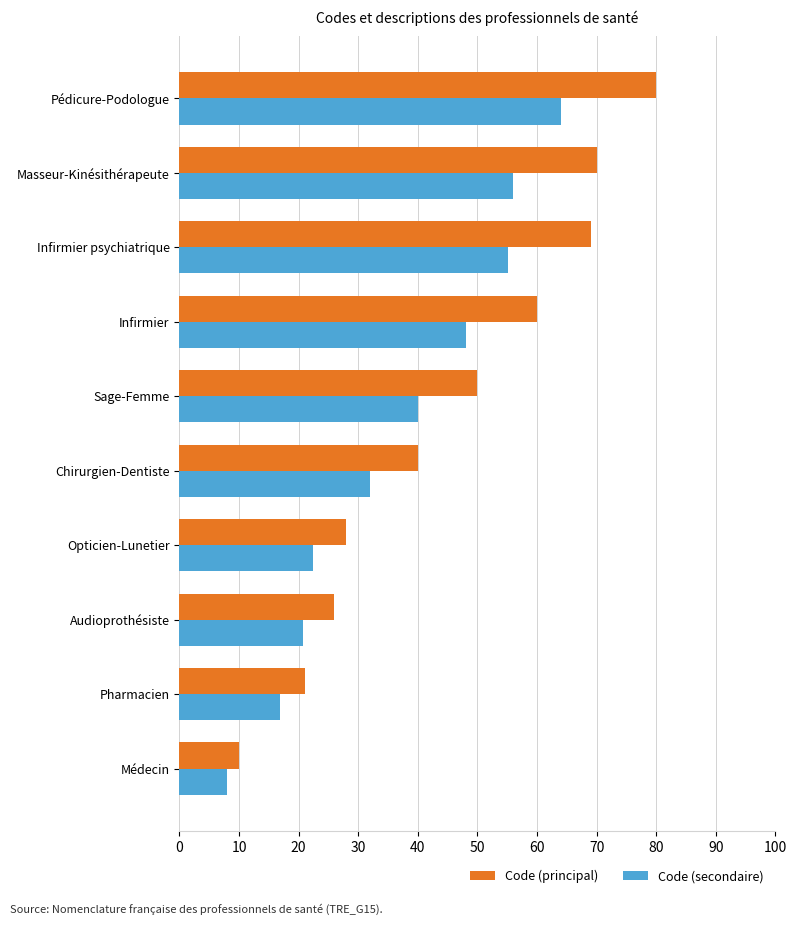

Read the Code (secondaire) value at Audioprothésiste.

20.8